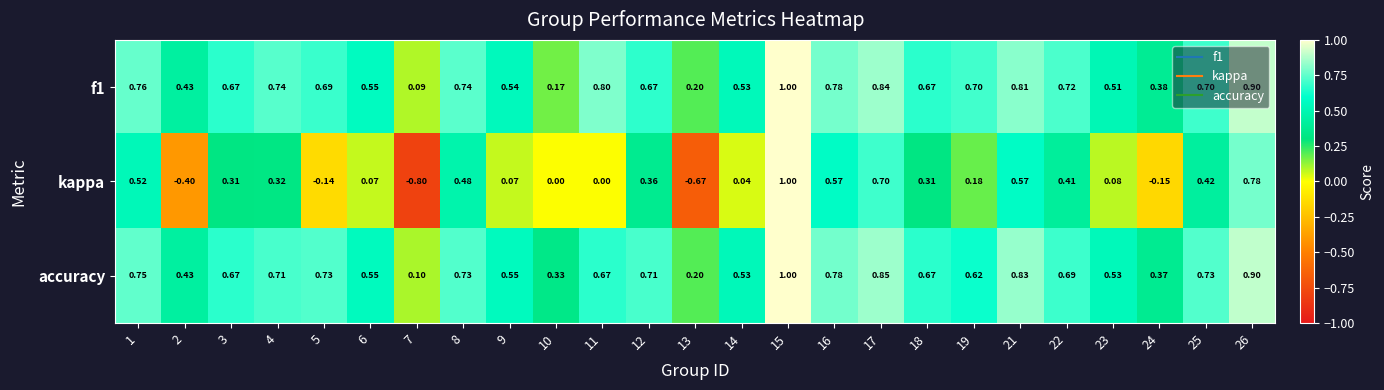

How many series are shown in this chart?

3